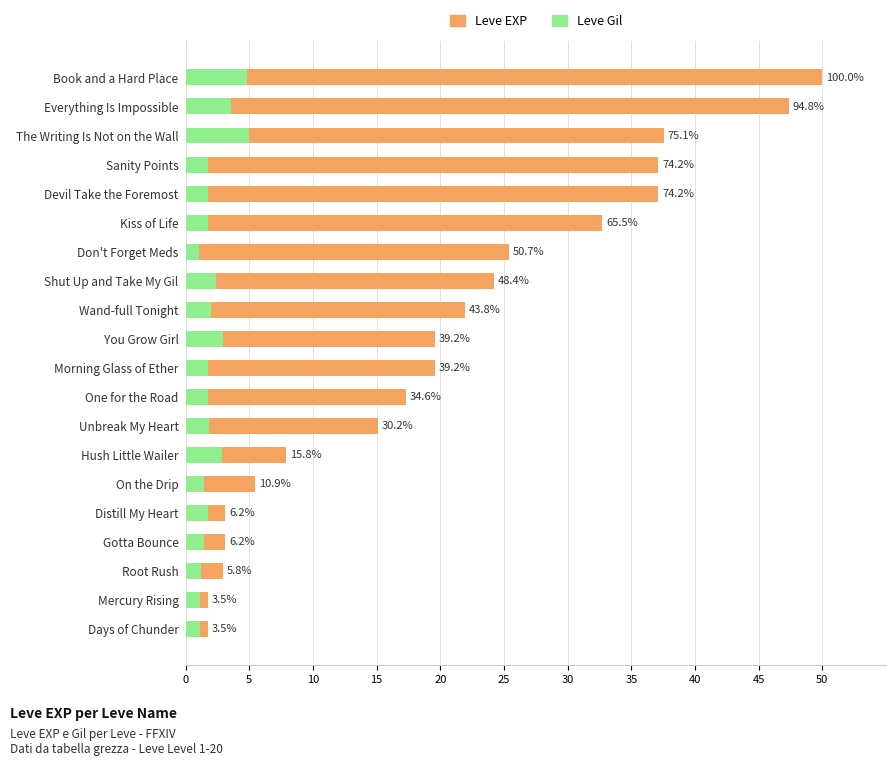

The Leve EXP series shows 3.1 at Distill My Heart. True or false?

True